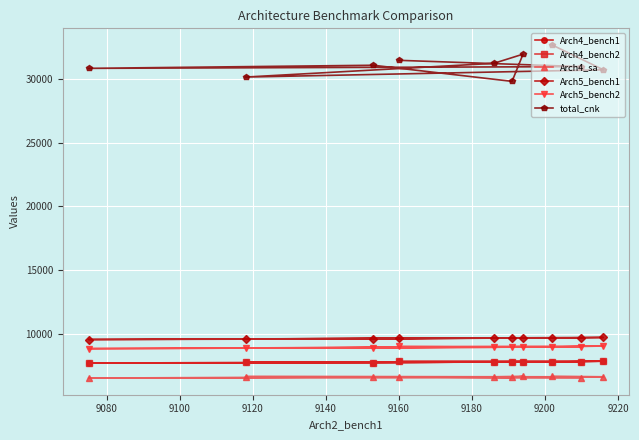

True or false: Arch4_bench2 has more than 0 points higher than both neighbors.

True